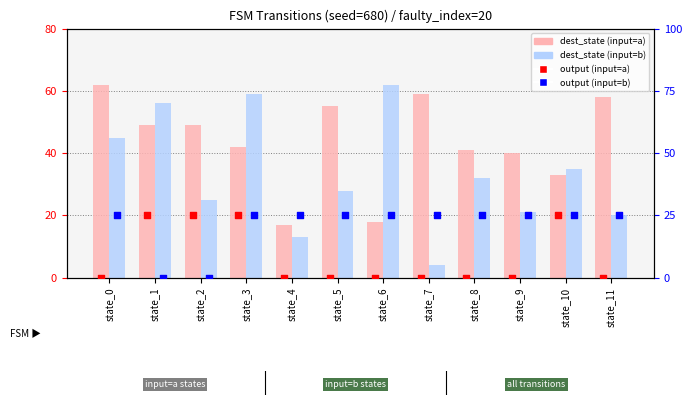

Is the value of dest_state (input=a) at state_9 greater than the value of output (input=b) at state_4?

Yes